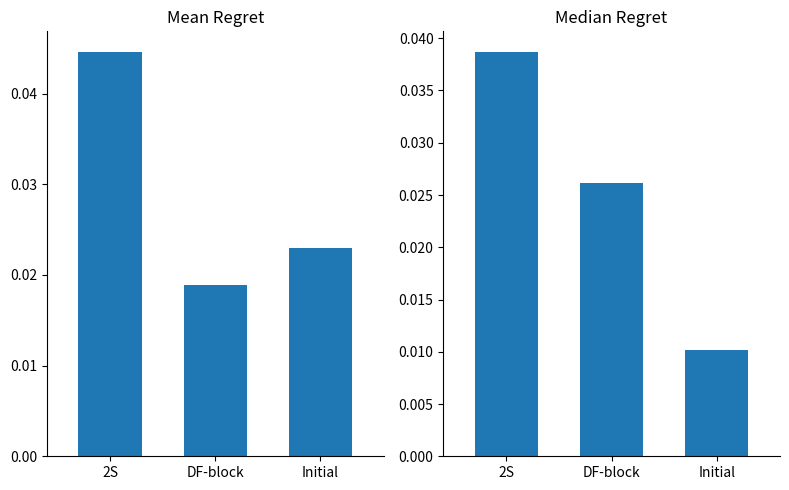

True or false: Mean Regret has a value of 0.0 at Initial.

True